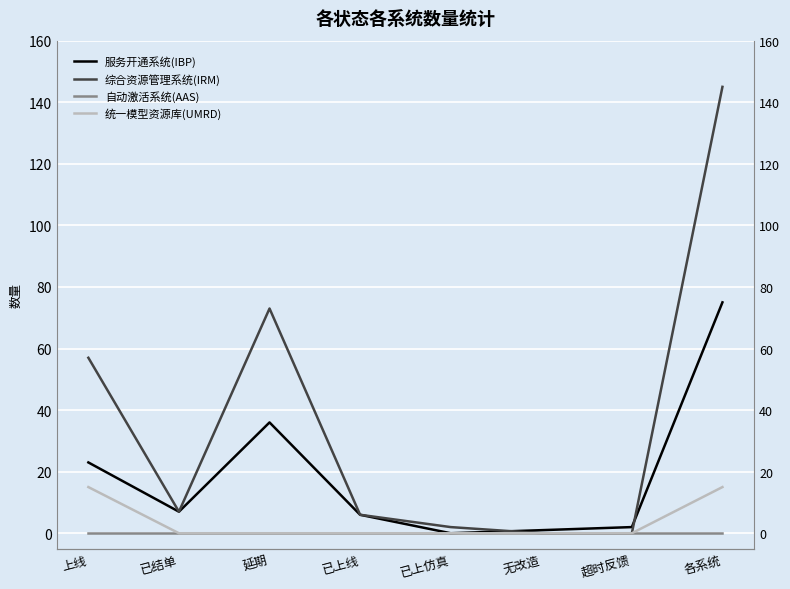

What position from the right is 已结单?

7